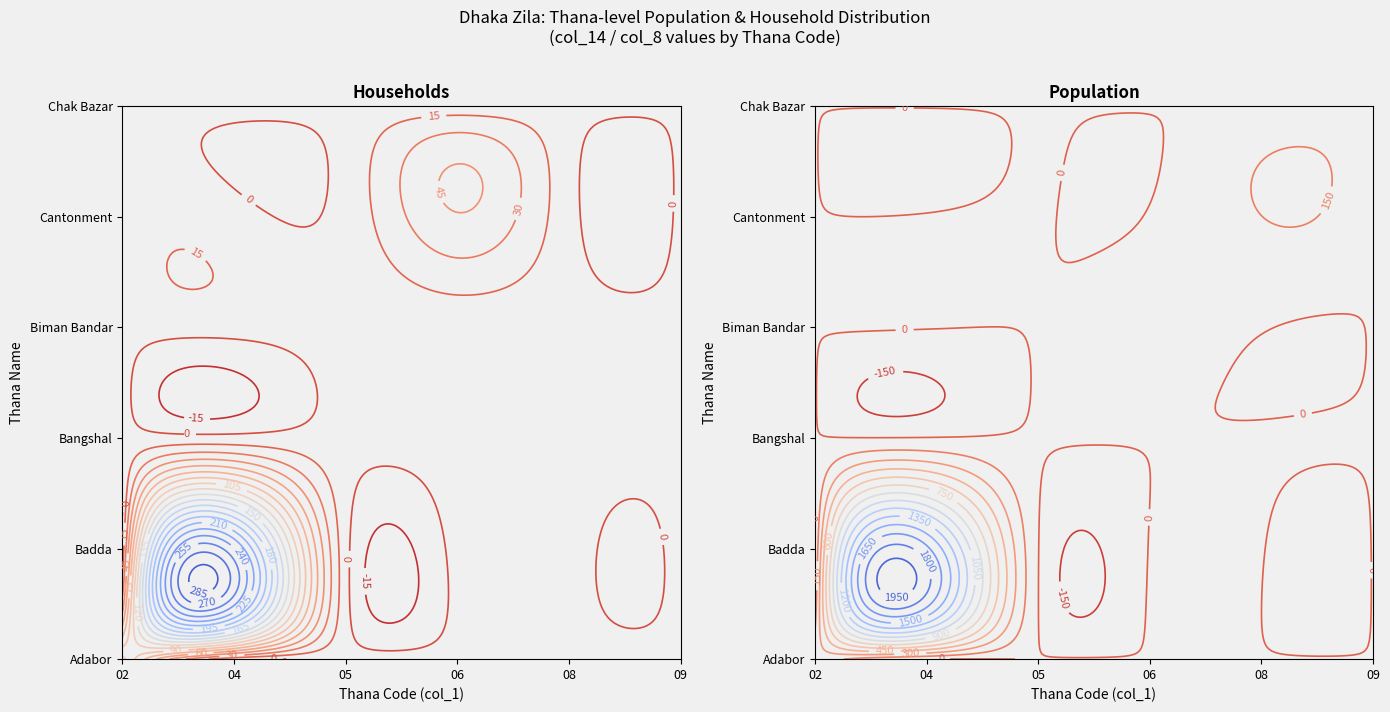

What is the average value of the Cantonment Thana Total series?

8